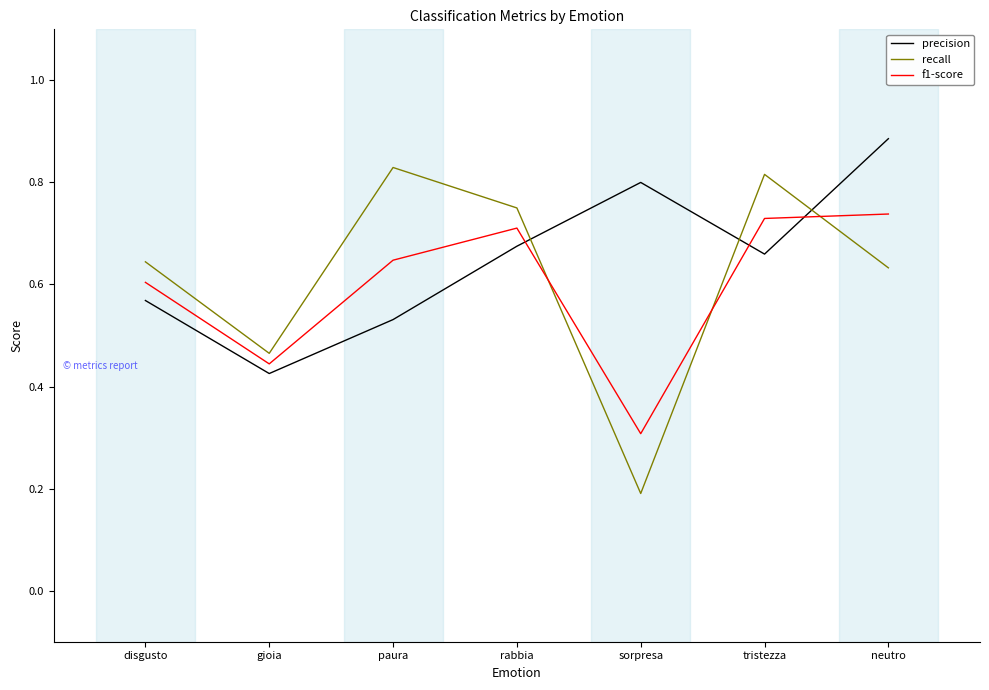

Which series ends up on top after the final intersection of precision and f1-score?

precision